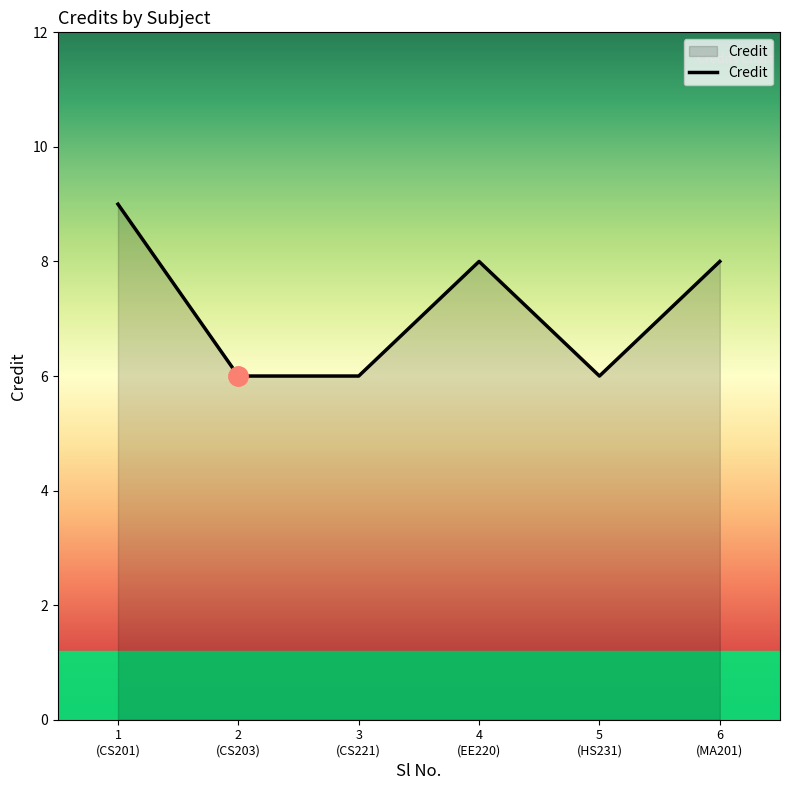

How many distinct data groups are displayed?

1